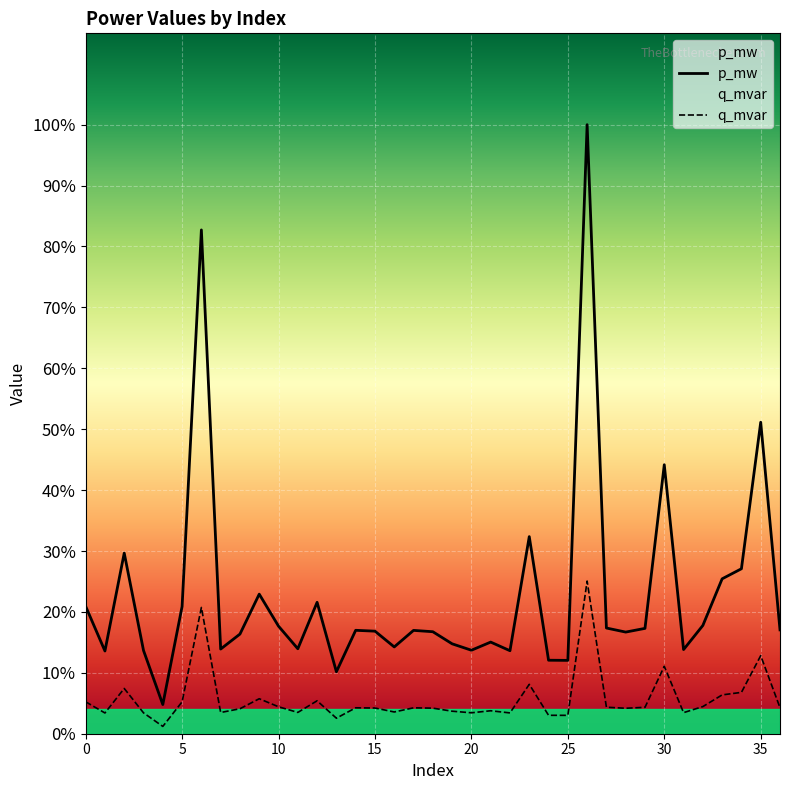

The q_mvar series shows 0.0 at 13. True or false?

True